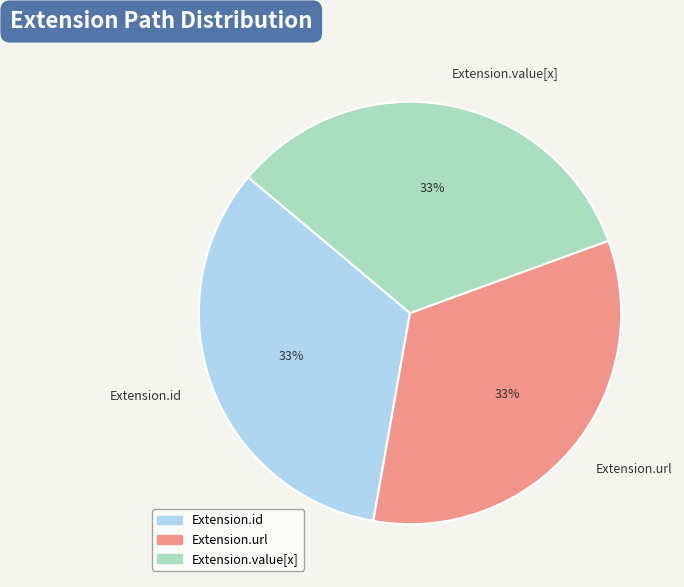

Is there any slice that represents more than half of the pie?

No